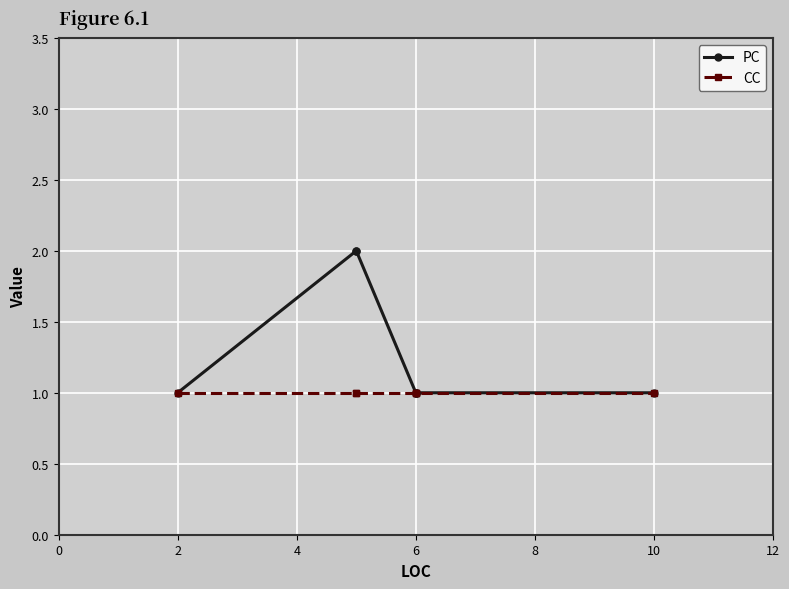

What is the average value of the CC series?

1